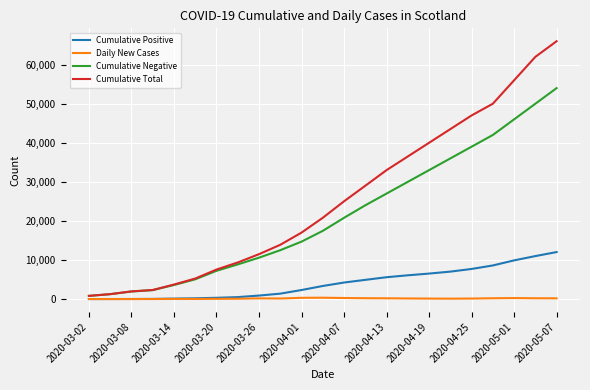

List the series in order of their overall mean, lowest first.

Daily New Cases, Cumulative Positive, Cumulative Negative, Cumulative Total